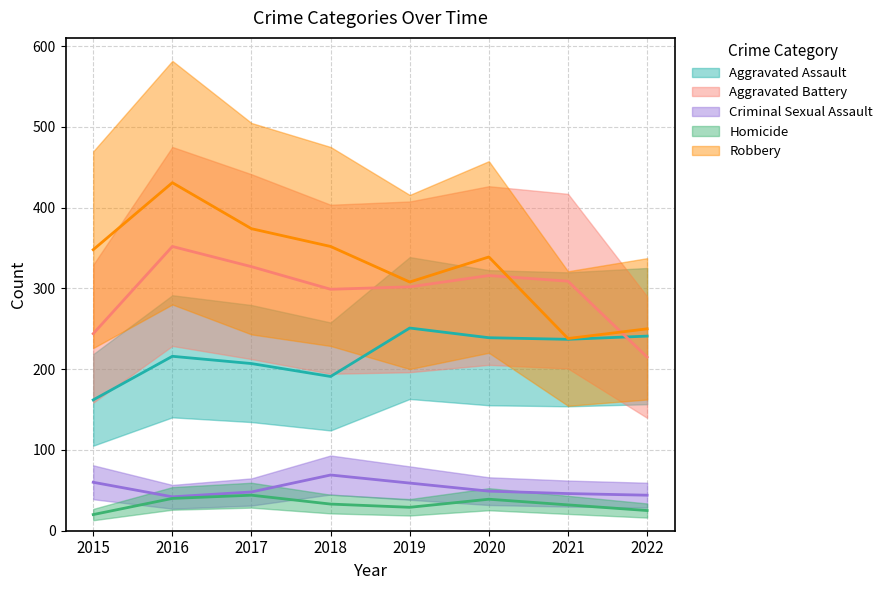

At how many categories does at least one series exceed 174?

8